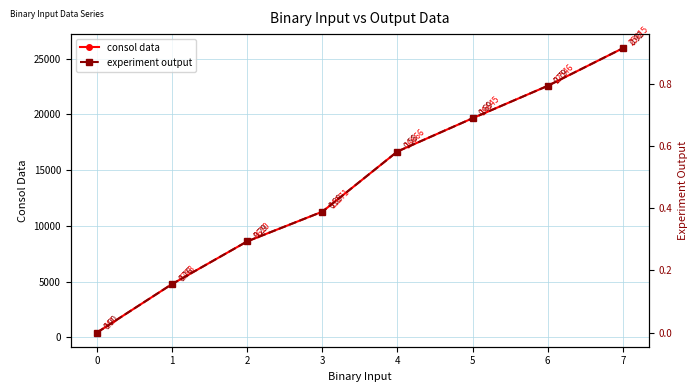

How many values in the consol data series exceed 16665?

4